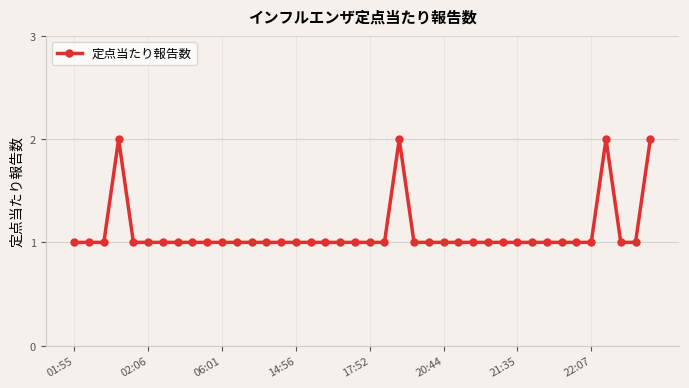

What is the smallest value displayed?

1